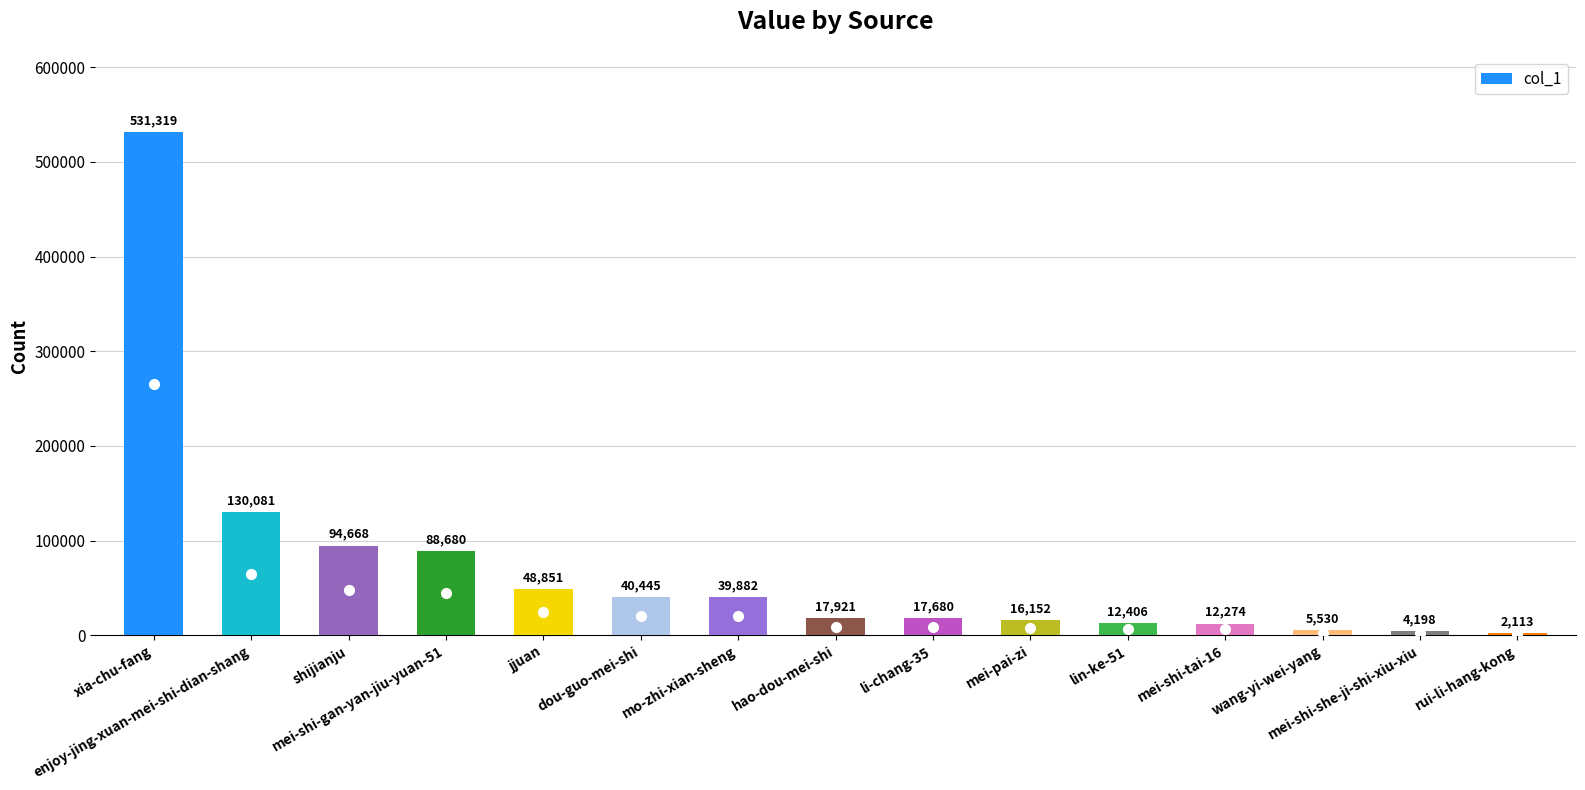

Where does the data first go above 17921?

xia-chu-fang